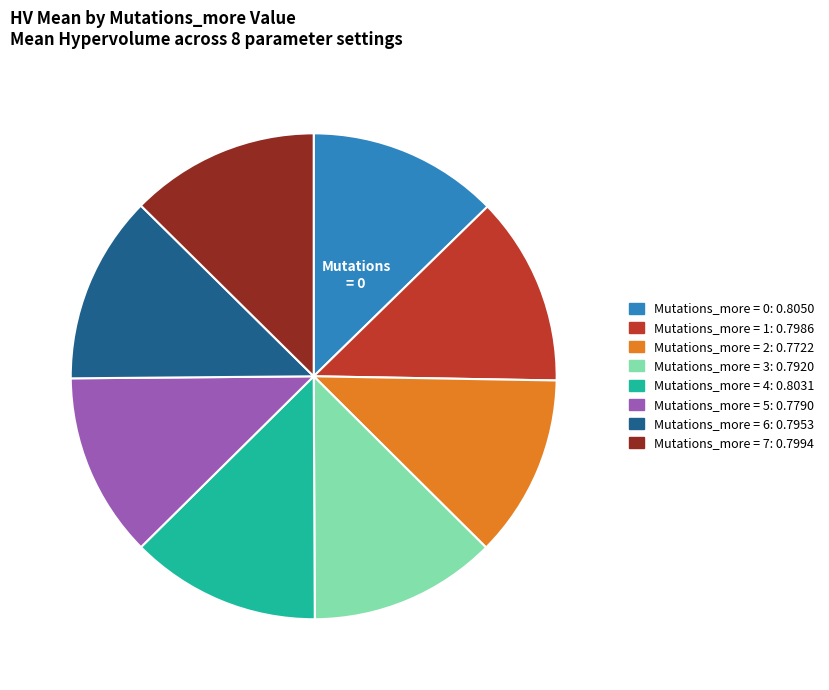

Does any single category account for the majority?

No